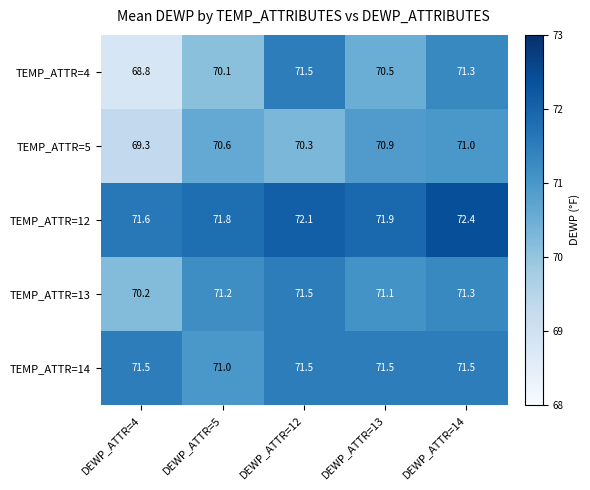

Is it true that TEMP_ATTR=14 equals 40.6 at DEWP_ATTR=14?

False